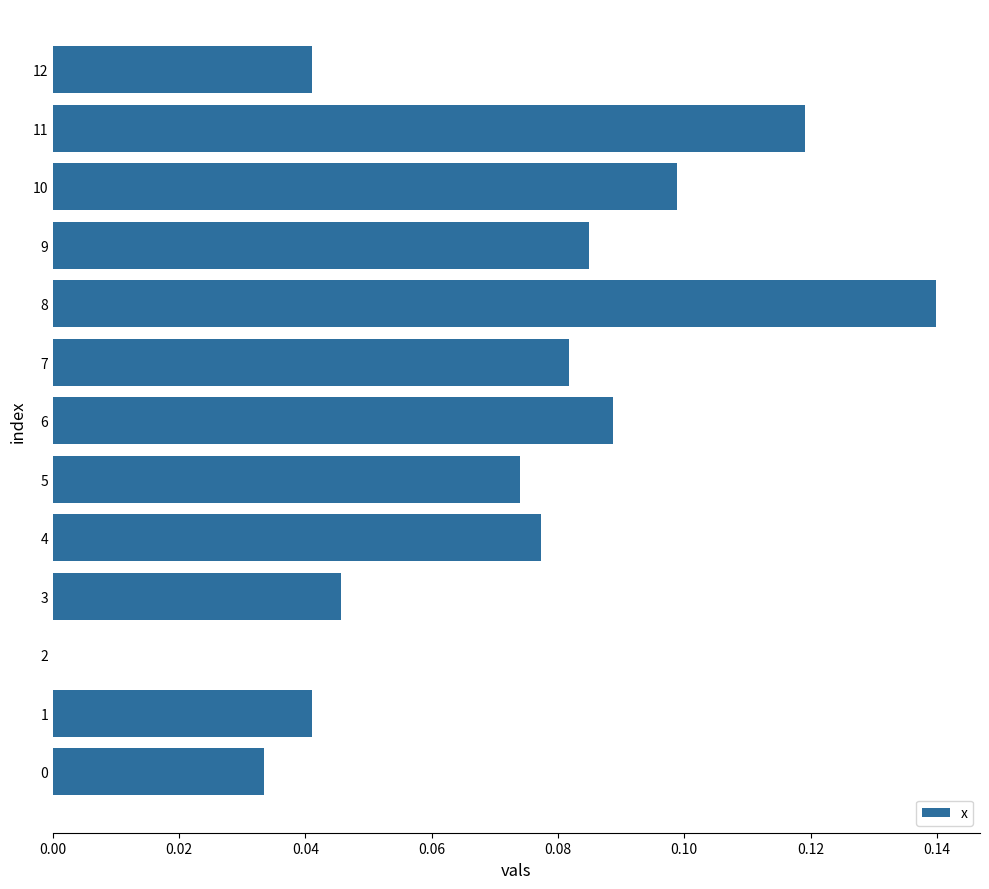

Which label corresponds to the largest value in the chart?

8